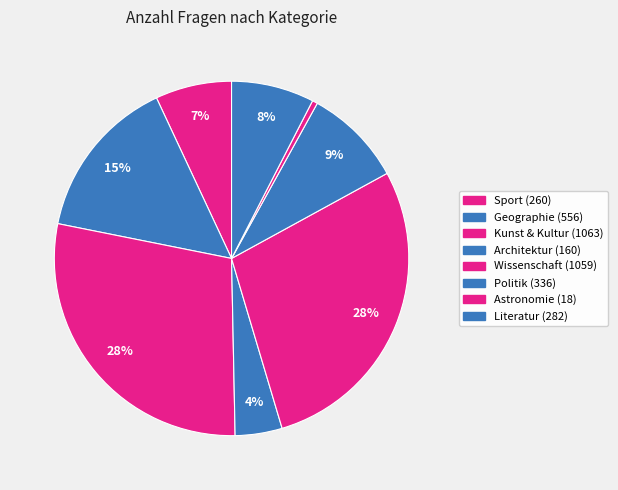

Combined, do Kunst & Kultur and Architektur account for over 50%?

No